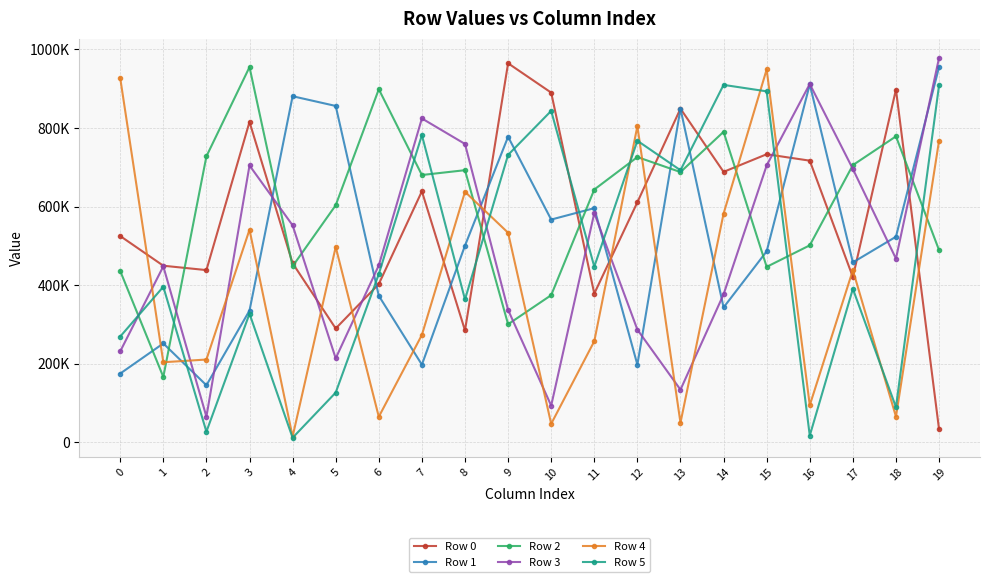

What is the difference between the Row 1 values at 0 and 2?

29836